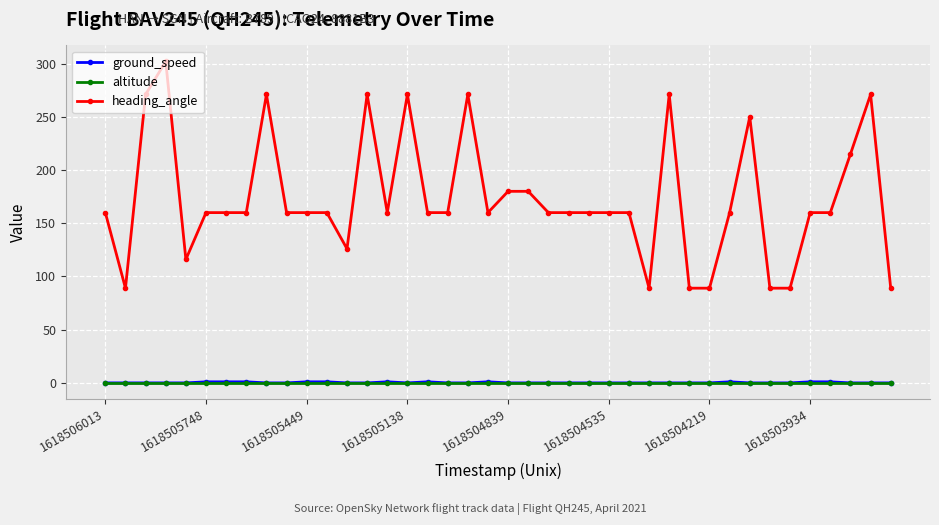

What is the maximum value for heading_angle?

302